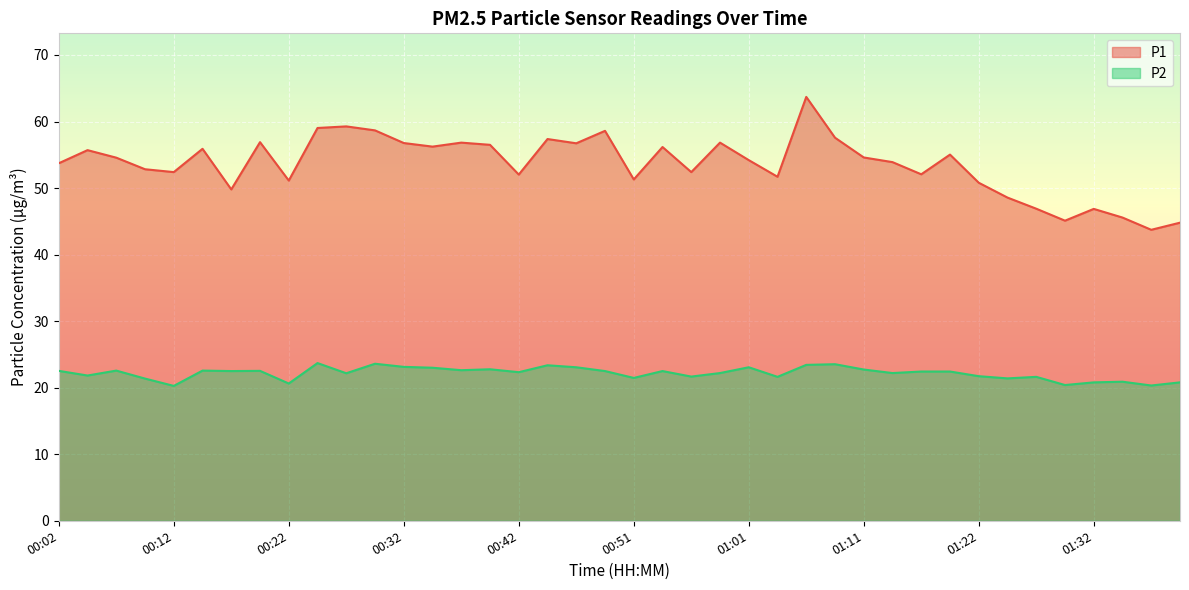

Which series has the largest total across all categories?

P1